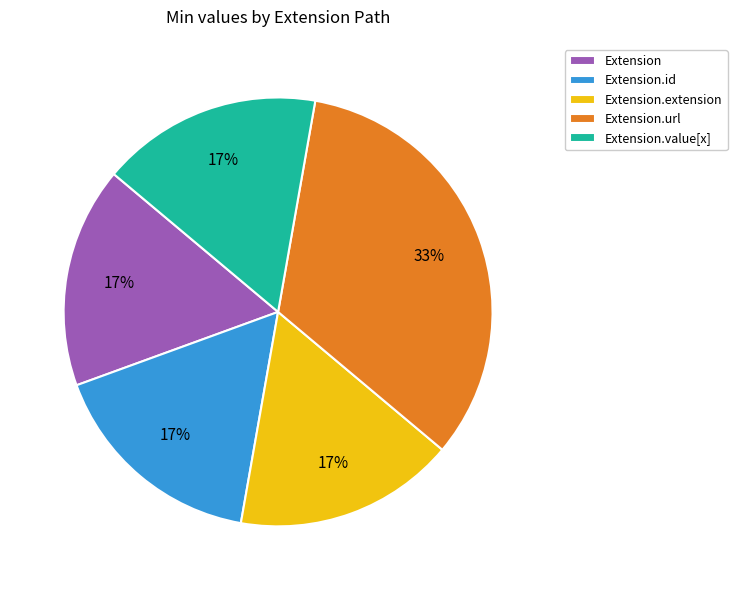

The Extension.id slice represents 2% of the pie. True or false?

False